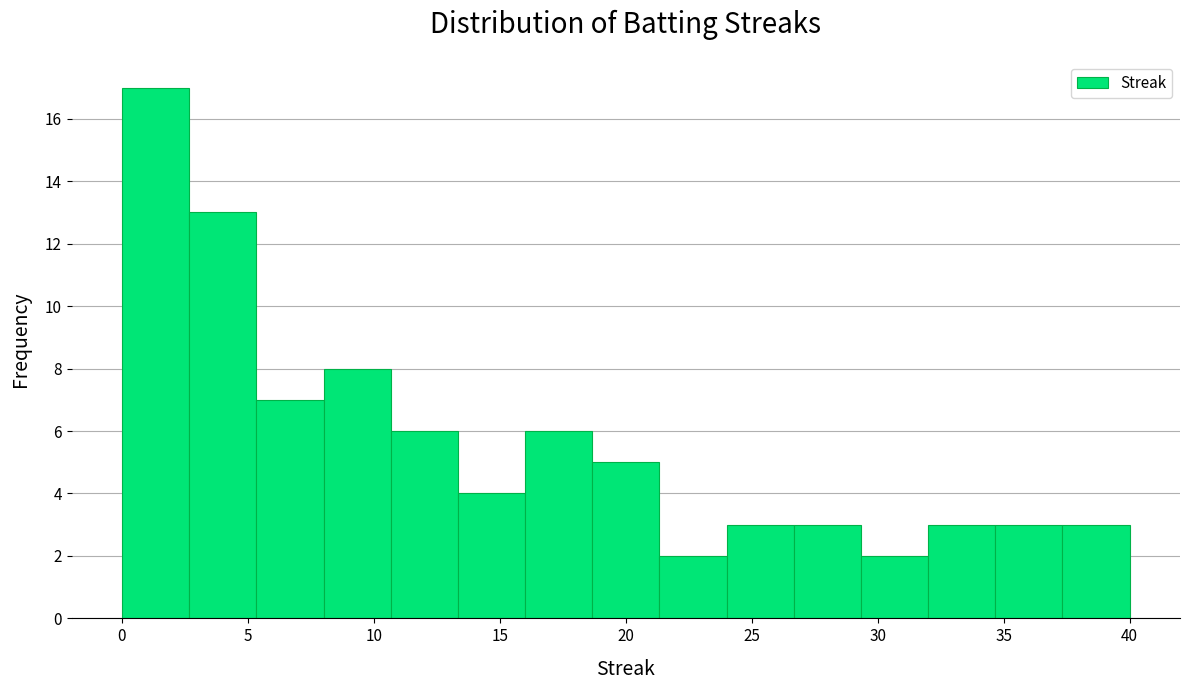

What is the height of the bar covering 10.5 to 13.5 on the x-axis? Neither the bar edges nor the heights are printed on the chart, so give them approximately, as read against the axes.

6